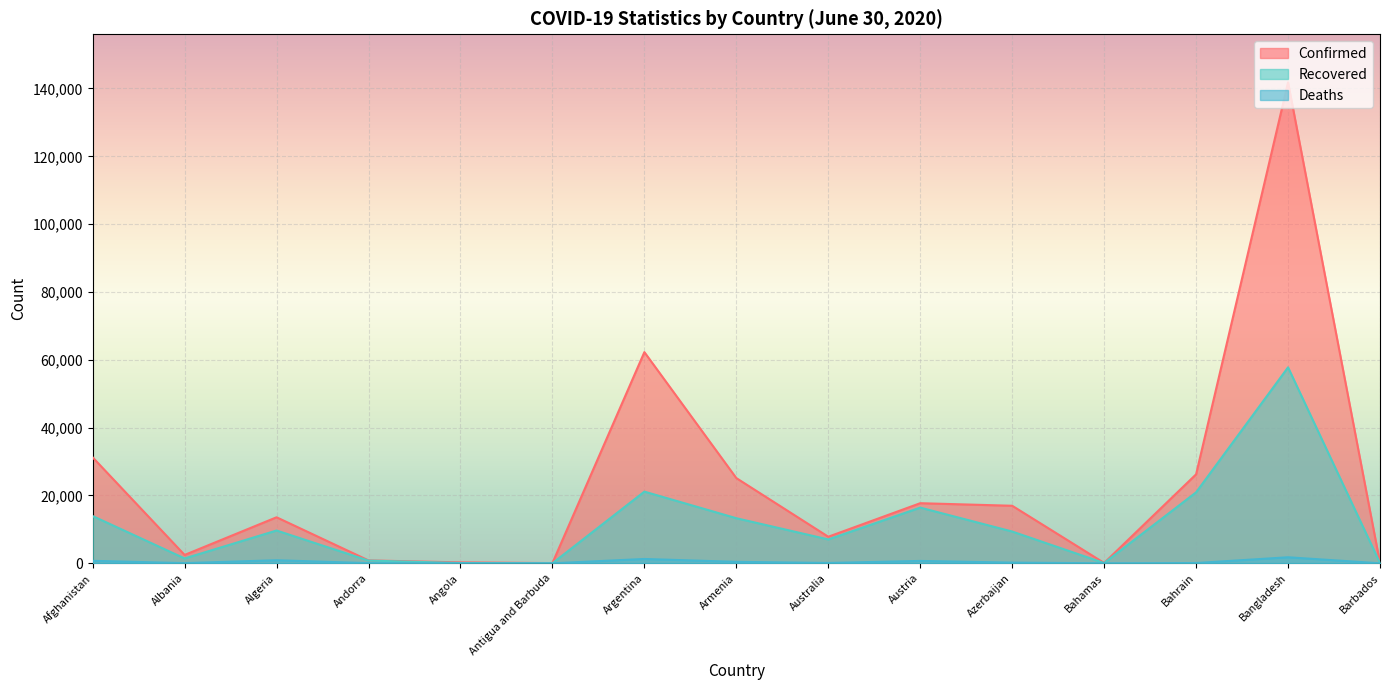

List the labels in order of Deaths value, smallest first.

Antigua and Barbuda, Barbados, Angola, Bahamas, Andorra, Albania, Bahrain, Australia, Azerbaijan, Armenia, Austria, Afghanistan, Algeria, Argentina, Bangladesh